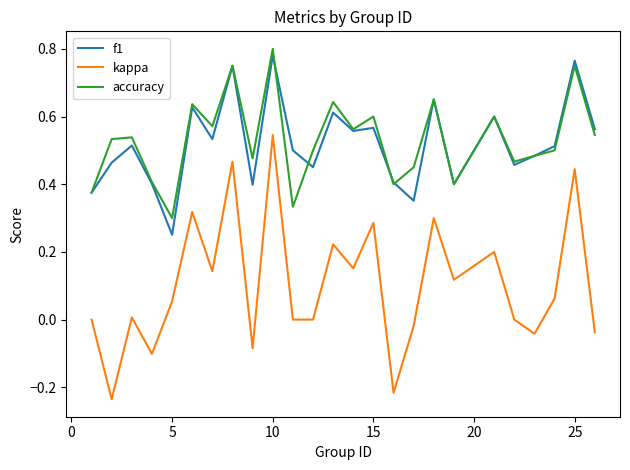

True or false: kappa and f1 cross at least once.

False